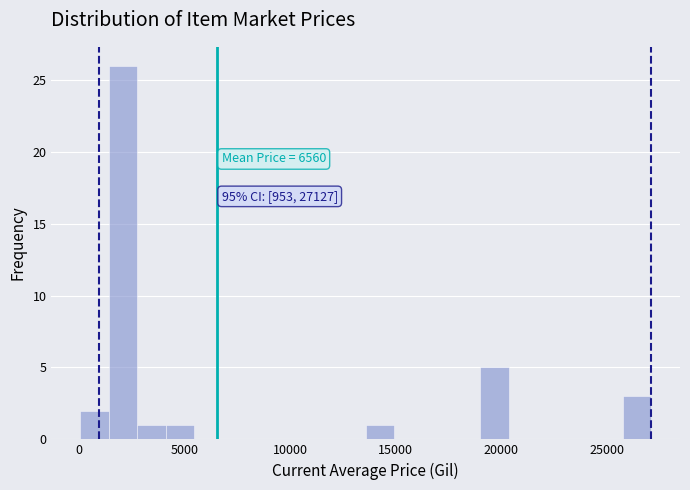

Read against the x-axis, roughly where is the centre of the tallest bar?

2000